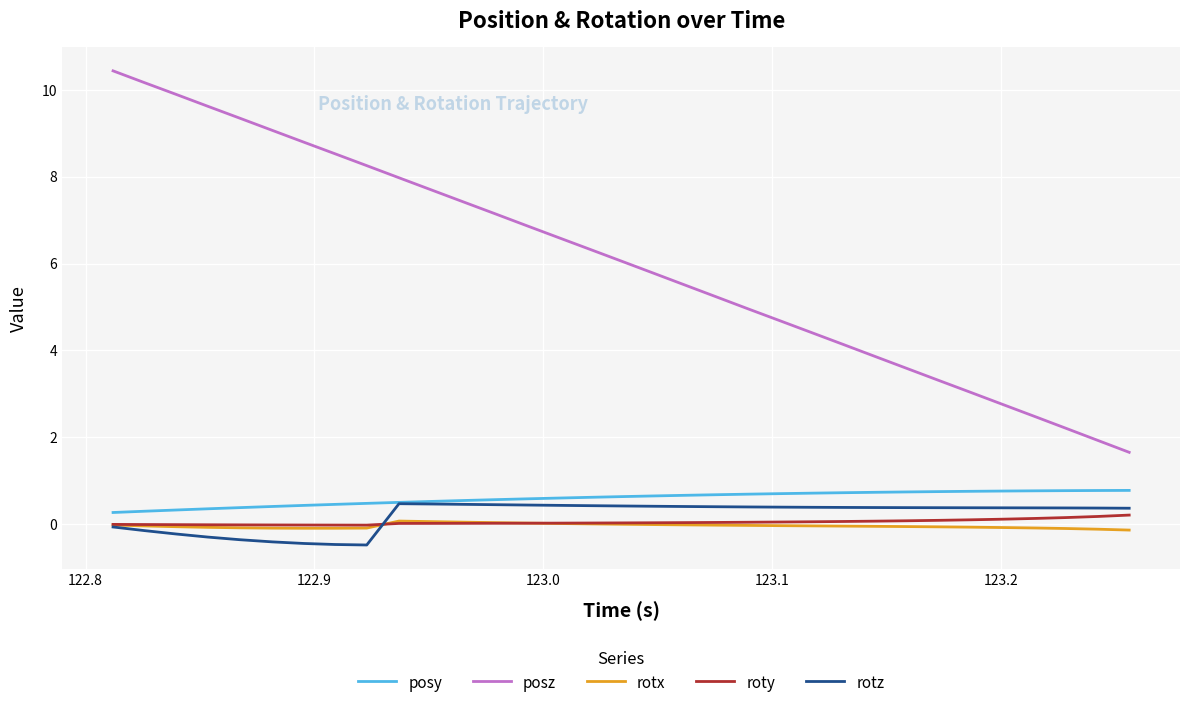

Which series has the largest total across all categories?

posz